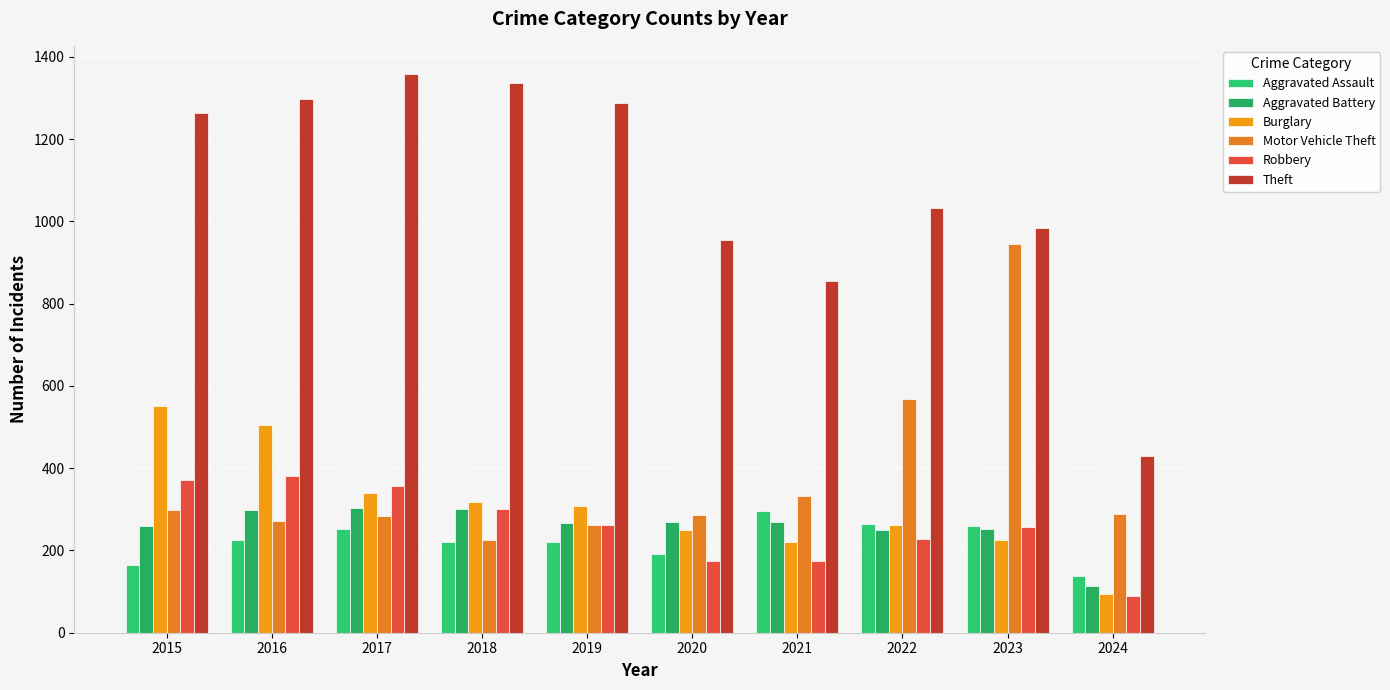

At 2020, list the series in order from smallest to largest.

Robbery, Aggravated Assault, Burglary, Aggravated Battery, Motor Vehicle Theft, Theft